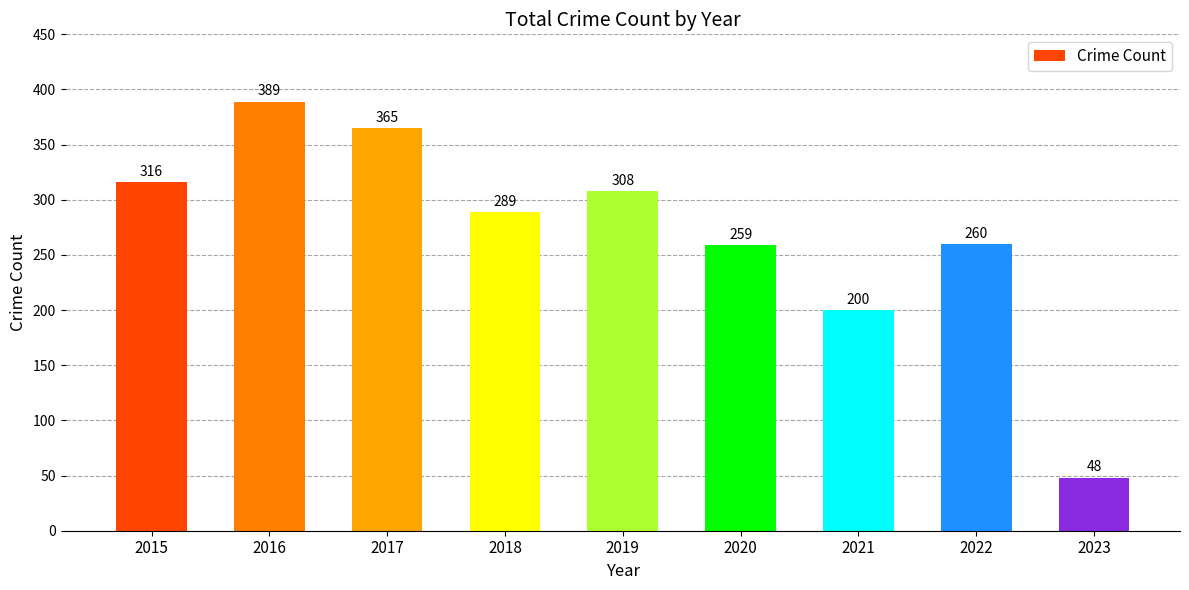

At which label does the data first exceed 289?

2015